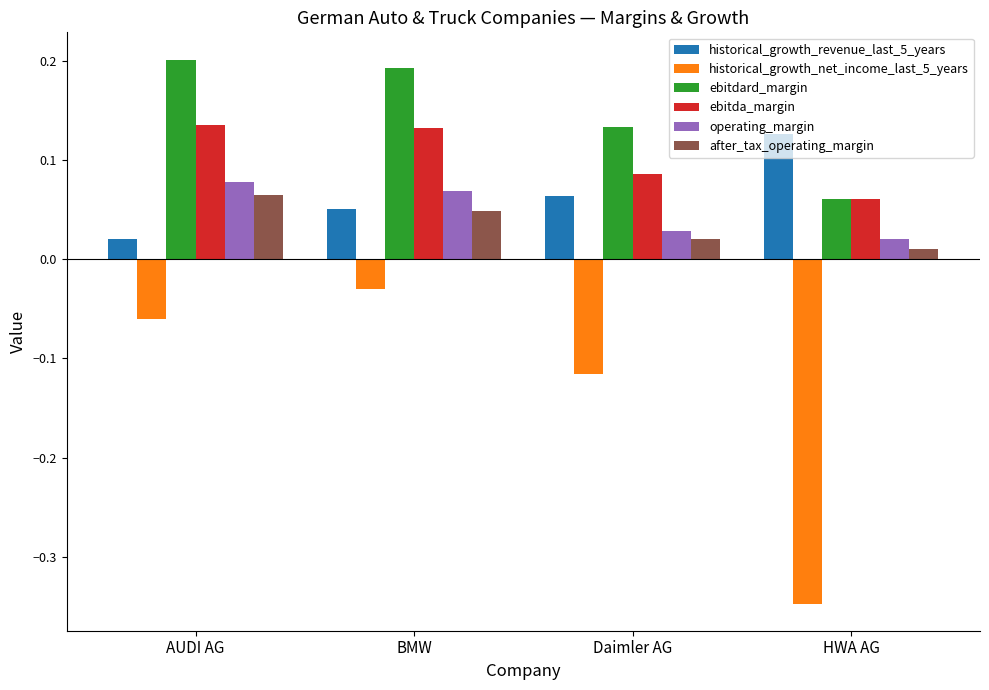

What is the sum of all ebitdard_margin values?

0.6